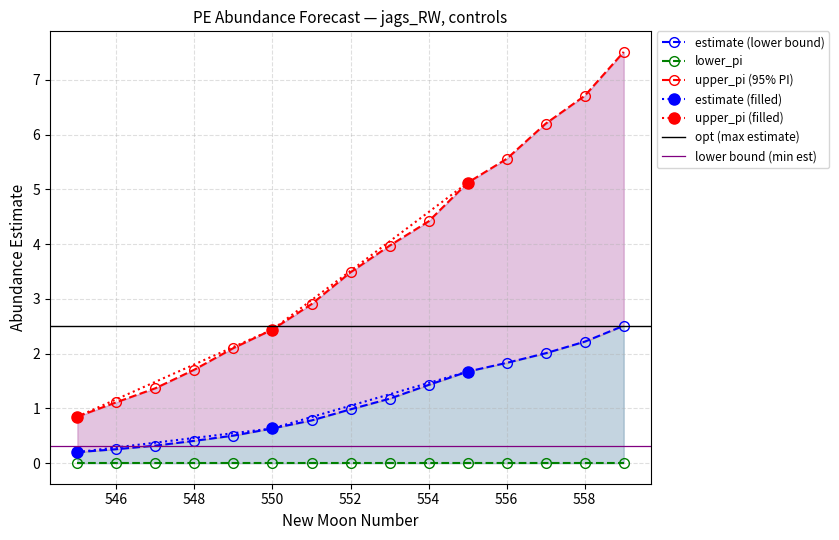

True or false: estimate has more than 1 points higher than both neighbors.

False